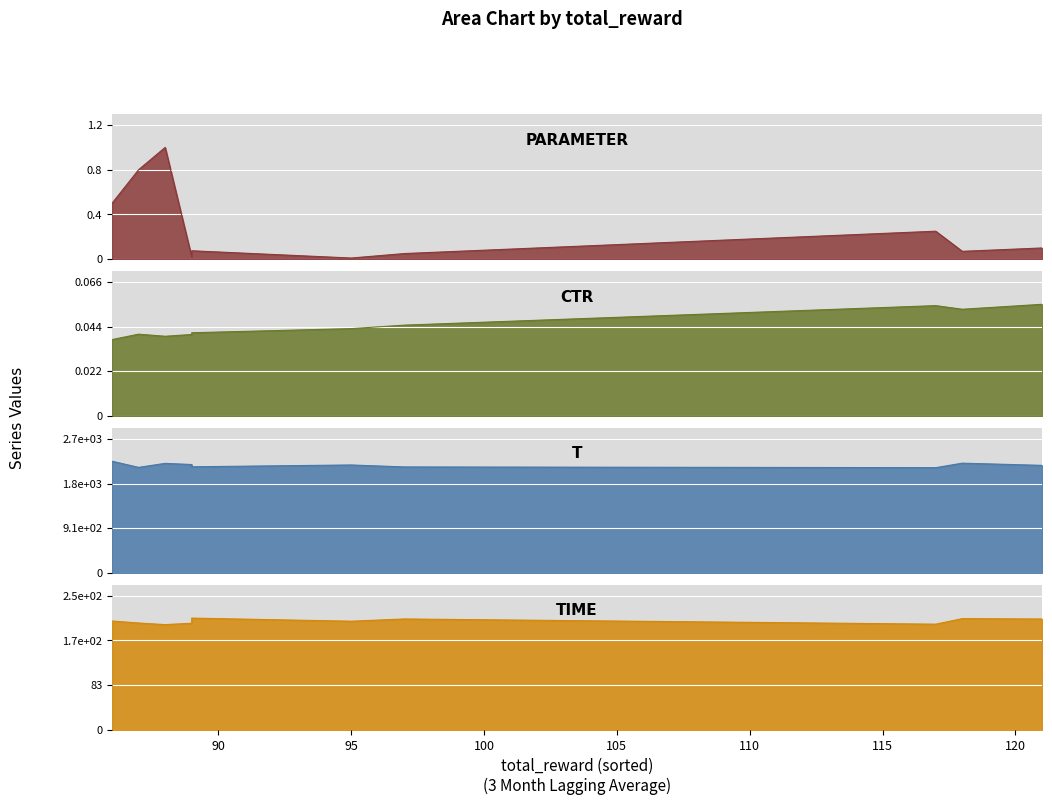

The value of parameter at 121 is 0.0. True or false?

False